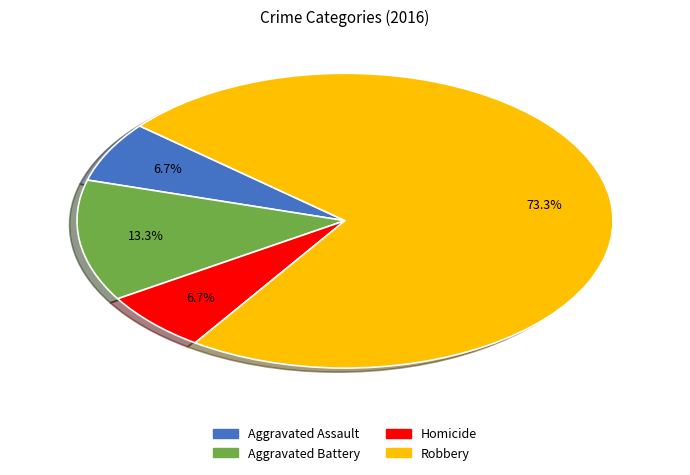

Combined, what portion of the pie is Robbery and Homicide?

80.0%